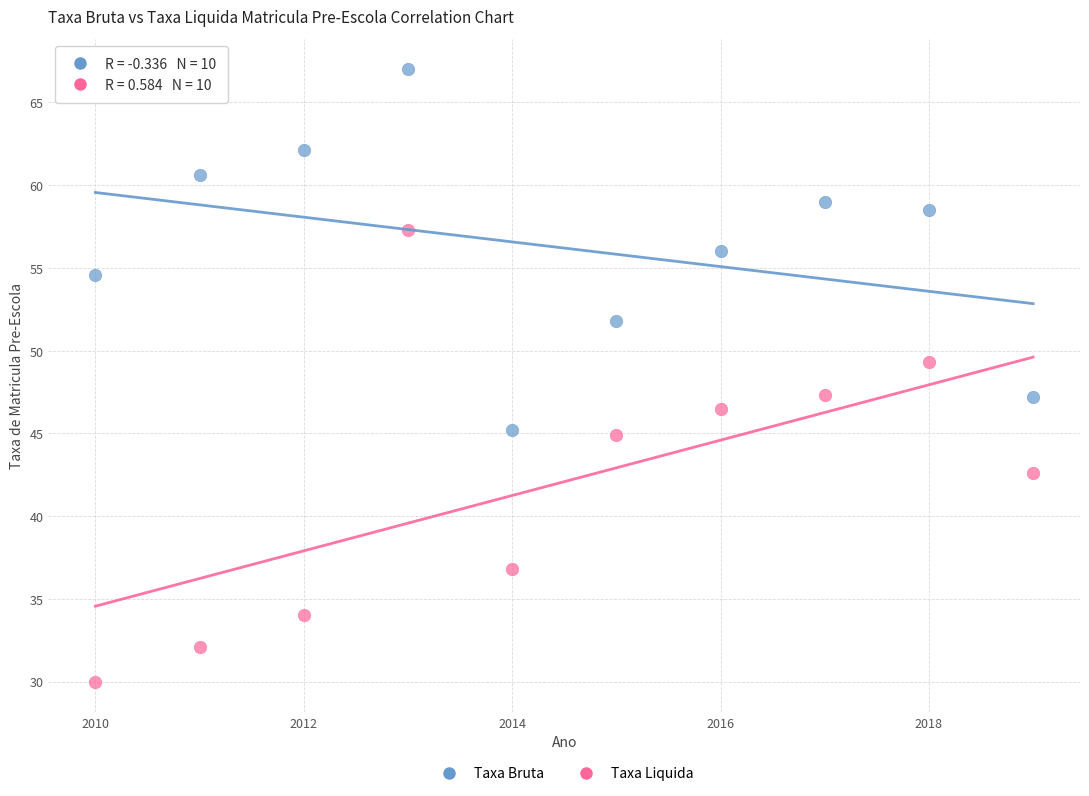

Across all data points, what is the range of Y values (max minus min)?

37.0